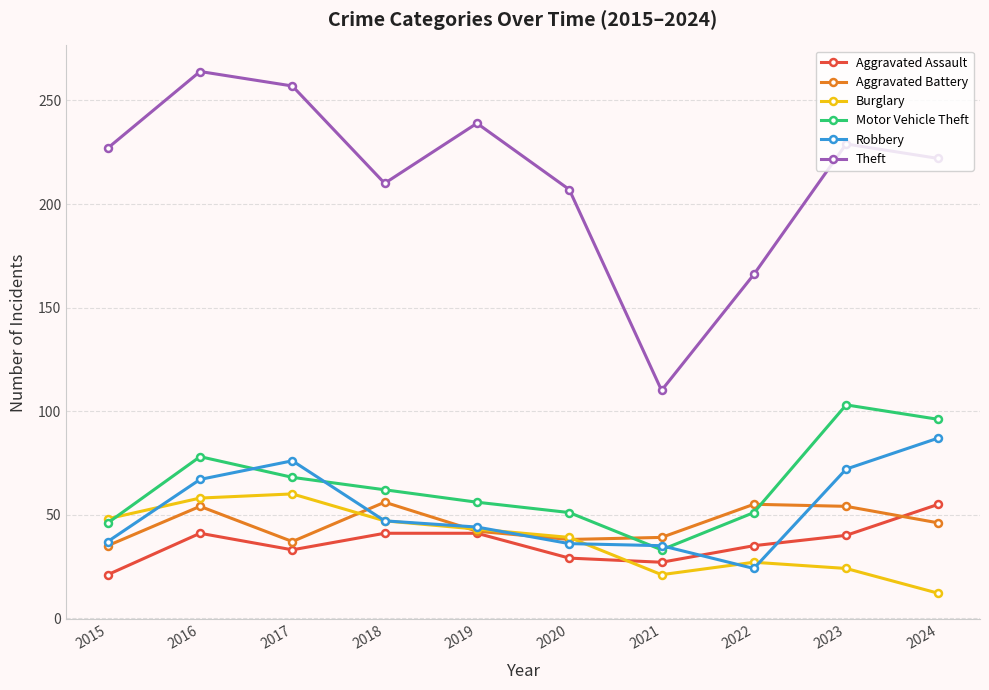

What is the spread (max minus min) of values at 2016?

223